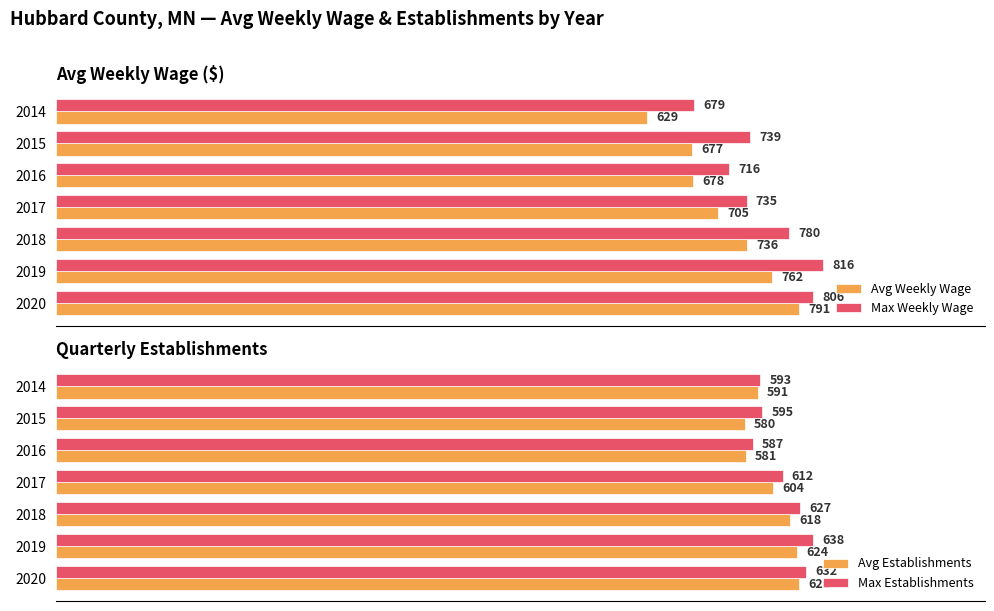

What is the highest value of the Avg Weekly Wage series?

791